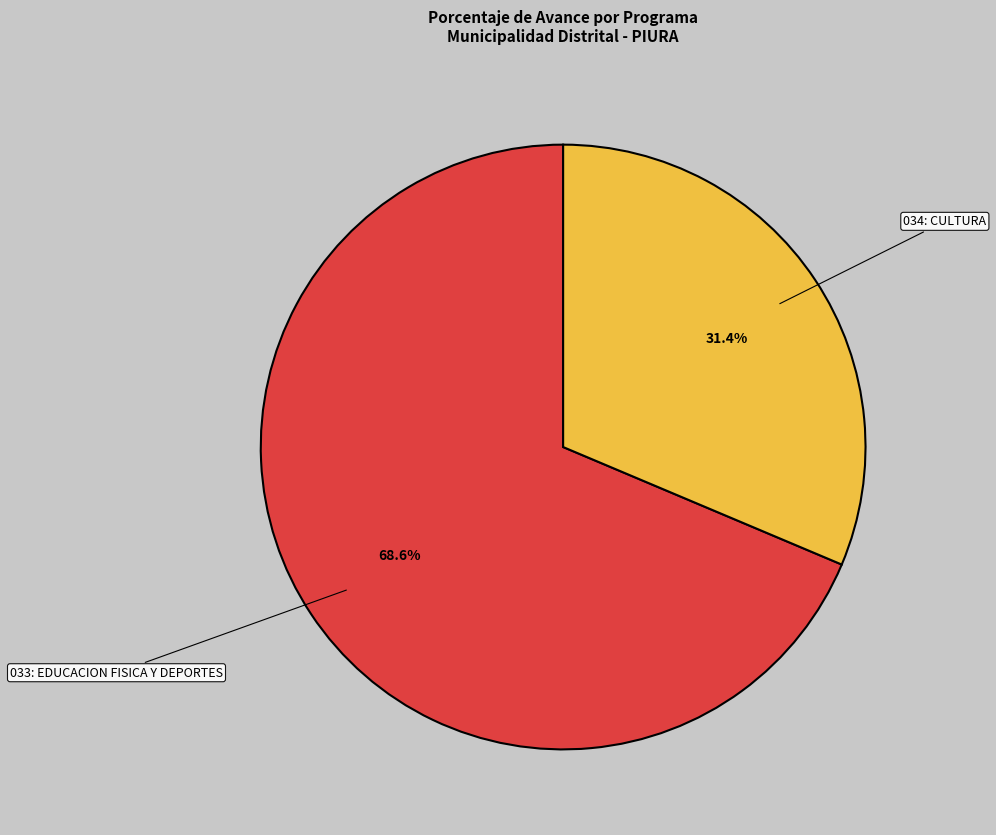

Count the number of slices in the pie.

2